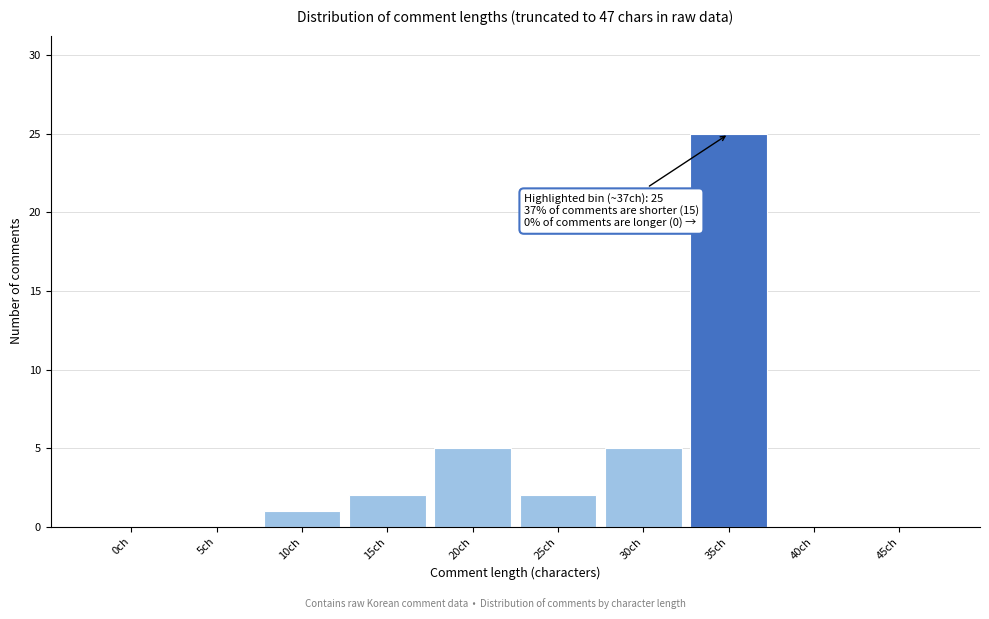

Reading left to right, list all the values displayed in this chart.

0ch=0	5ch=0	10ch=1	15ch=2	20ch=5	25ch=2	30ch=5	35ch=25	40ch=0	45ch=0